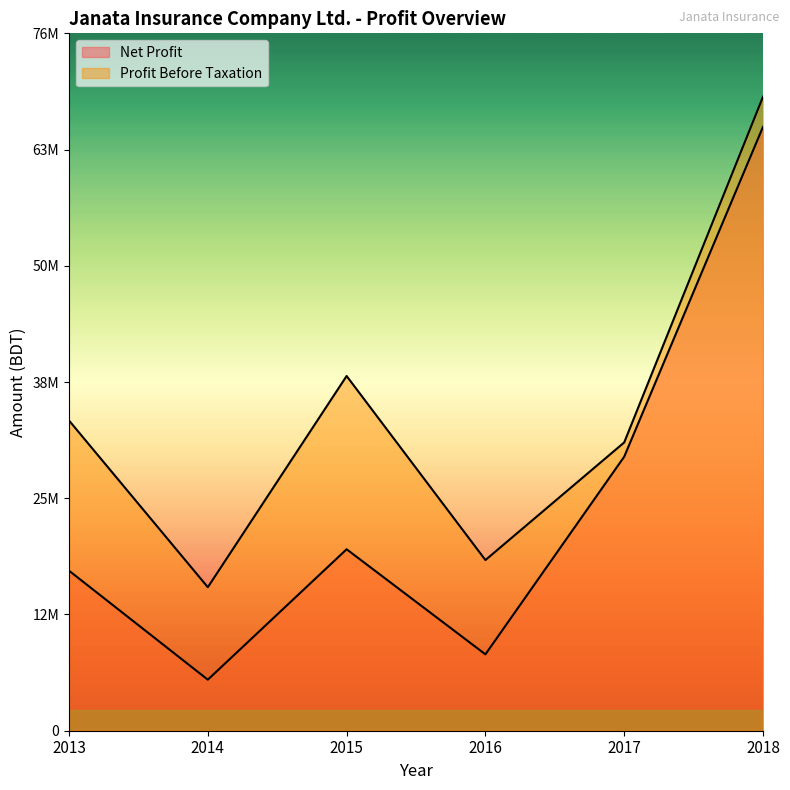

List the series in order of their overall mean, highest first.

Profit Before Taxation, Net Profit